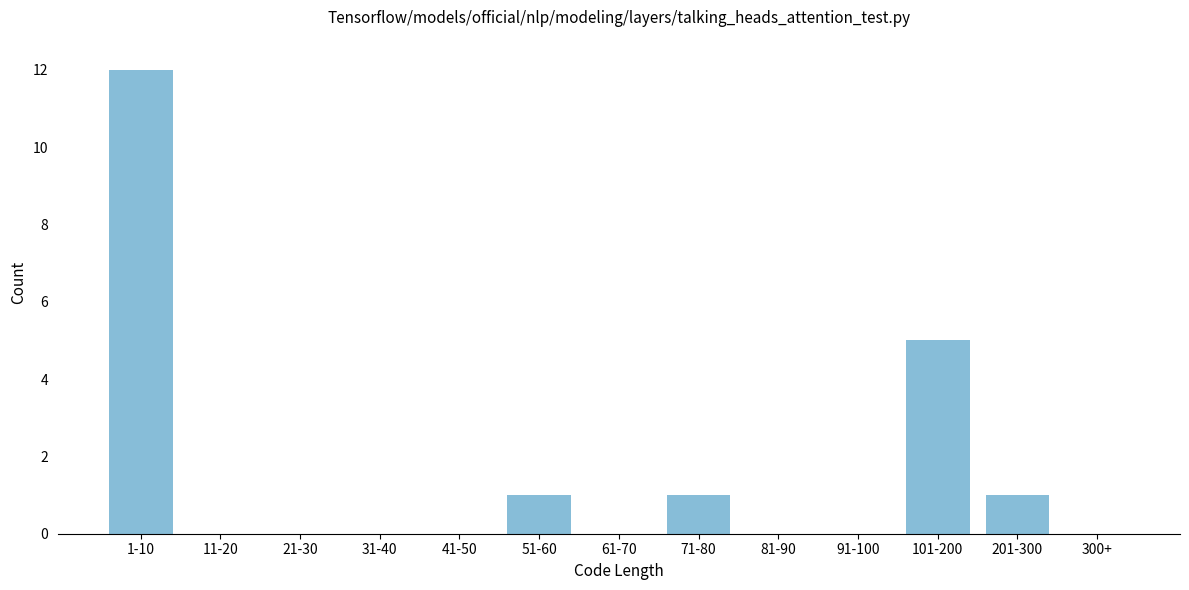

Reading left to right, transcribe all the data shown in this chart.

1-10=12	11-20=0	21-30=0	31-40=0	41-50=0	51-60=1	61-70=0	71-80=1	81-90=0	91-100=0	101-200=5	201-300=1	300+=0